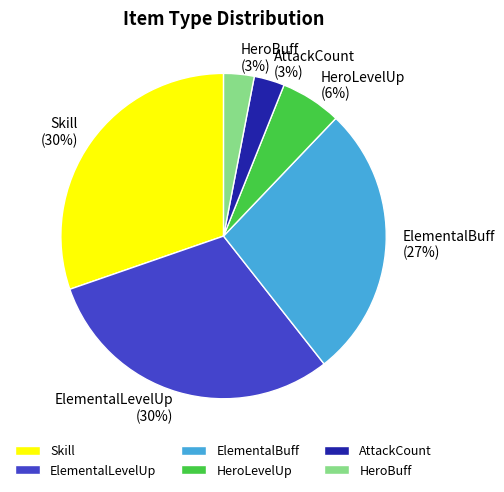

What percentage is the HeroBuff slice, to the nearest percent?

3%